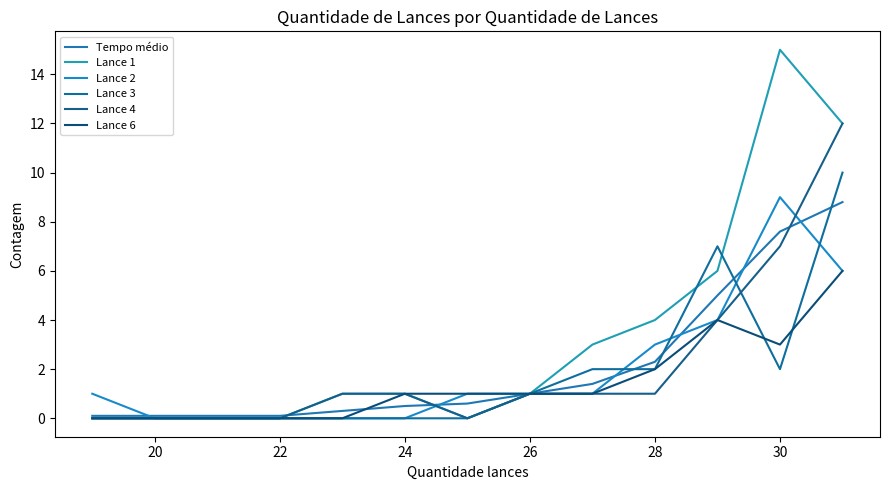

How many series are shown in this chart?

6